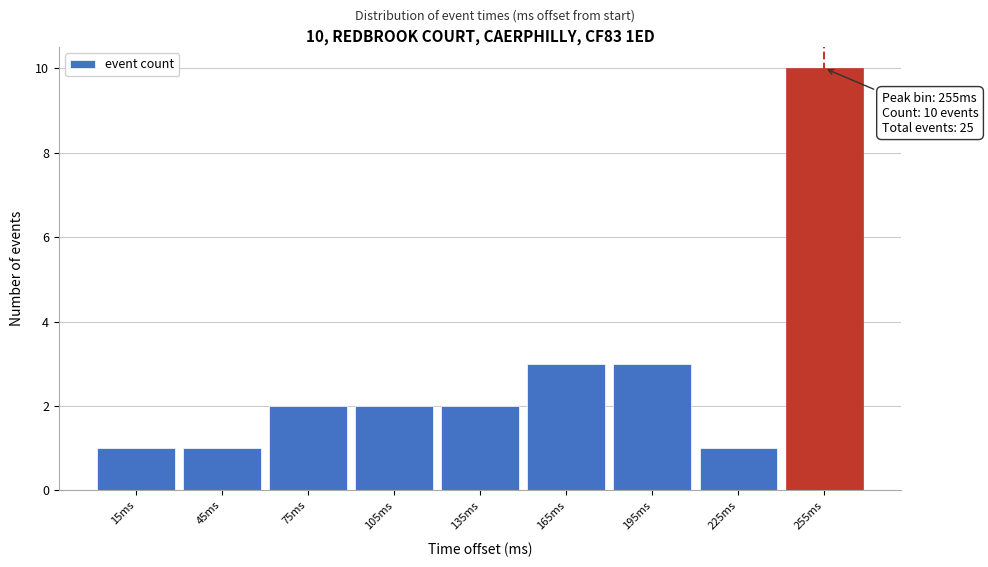

Over which range of the x-axis is the bar tallest?

240 to 270